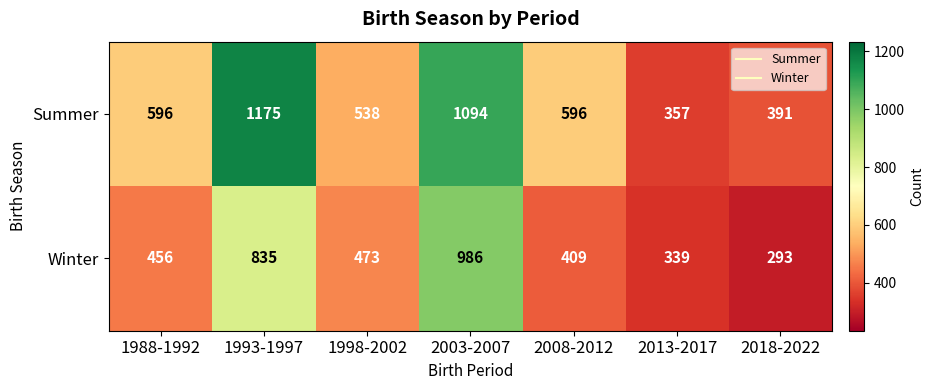

At which label is Winter closest to 639?

1998-2002